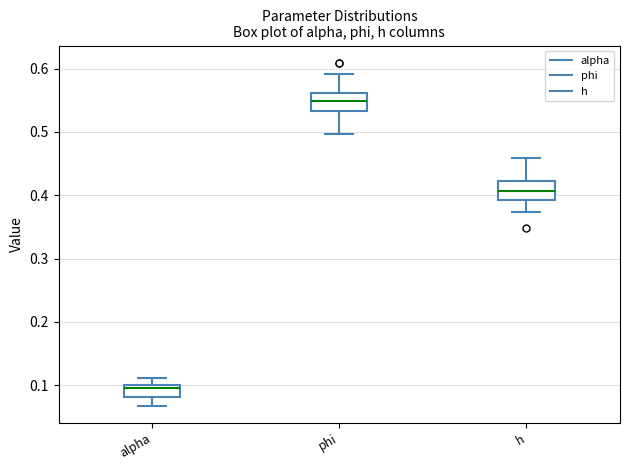

Reading left to right, transcribe this box plot: for each box, give where its median line is, the range the box spans, and where its two whiskers end, as read against the y-axis. The values are not printed on the chart, so give them approximately, as read against the axis.

alpha: median 0.10 (just below the box's upper edge), box 0.08 to 0.10, whiskers 0.07 to 0.11
phi: median 0.55, box 0.53 to 0.56, whiskers 0.50 to 0.59
h: median 0.41, box 0.39 to 0.42, whiskers 0.37 to 0.46